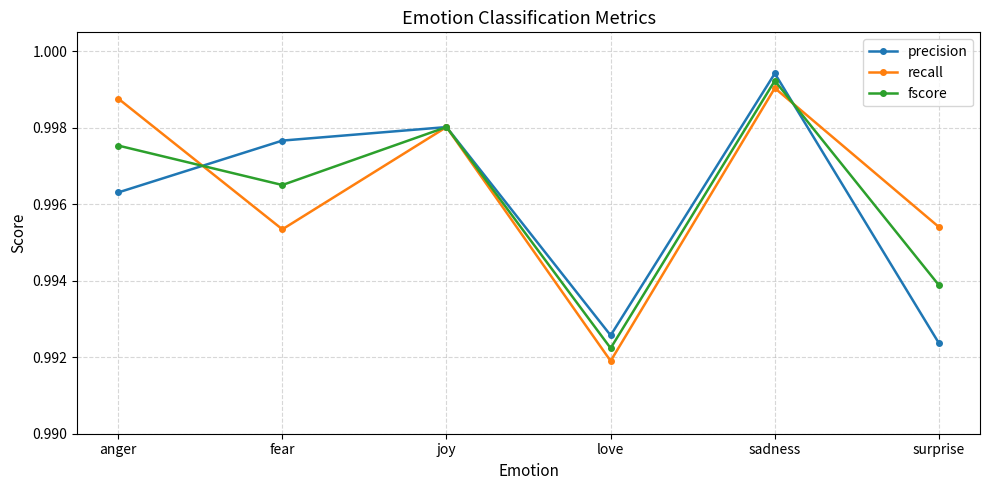

At which category is the sum across all series the highest?

sadness